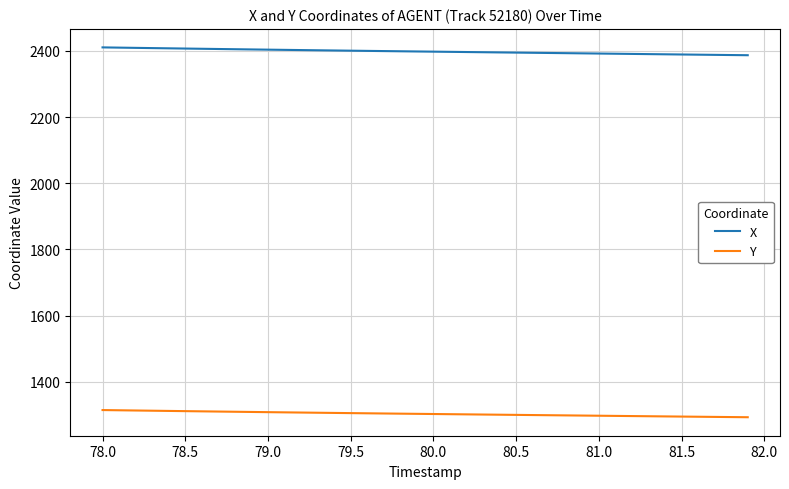

List the series in order of their overall mean, lowest first.

Y, X